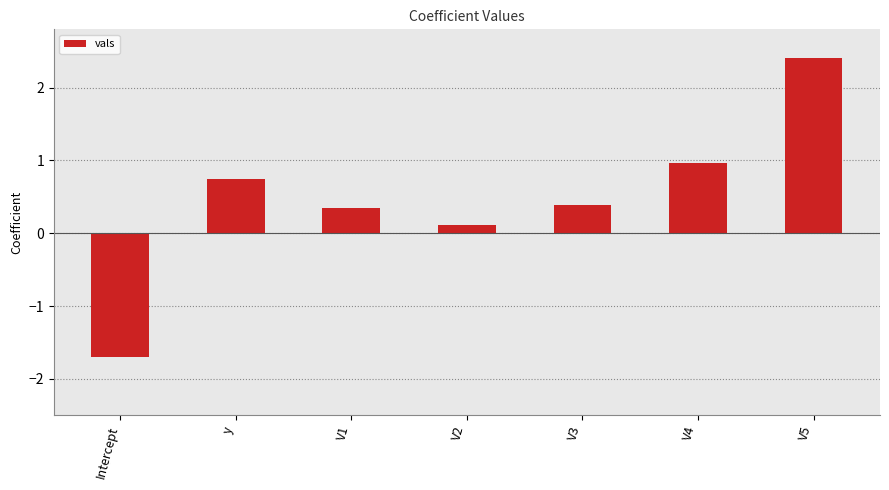

What is the minimum value shown in the chart?

-1.7